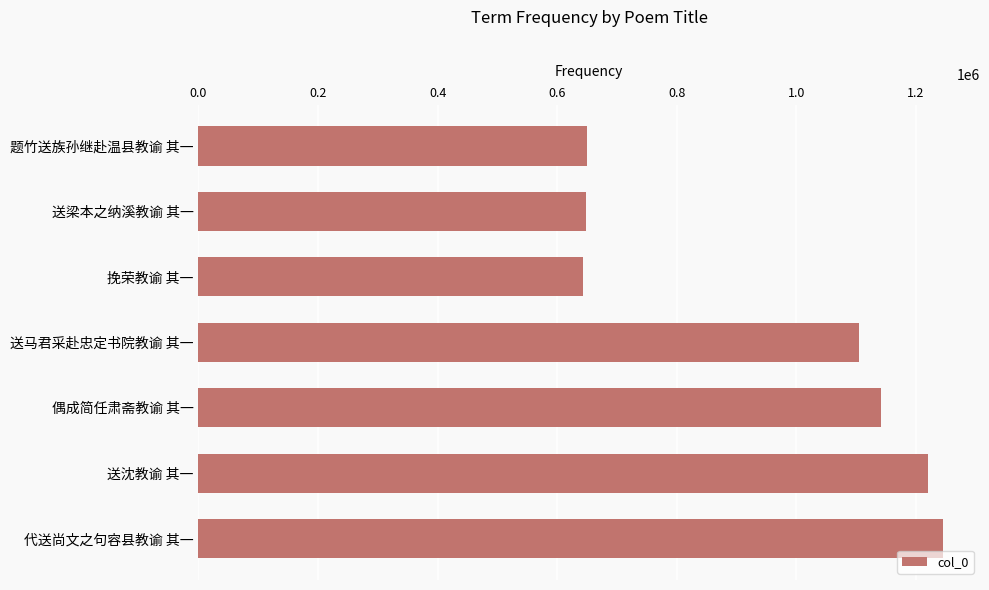

Where is the data nearest to the value 944092?

送马君采赴忠定书院教谕 其一